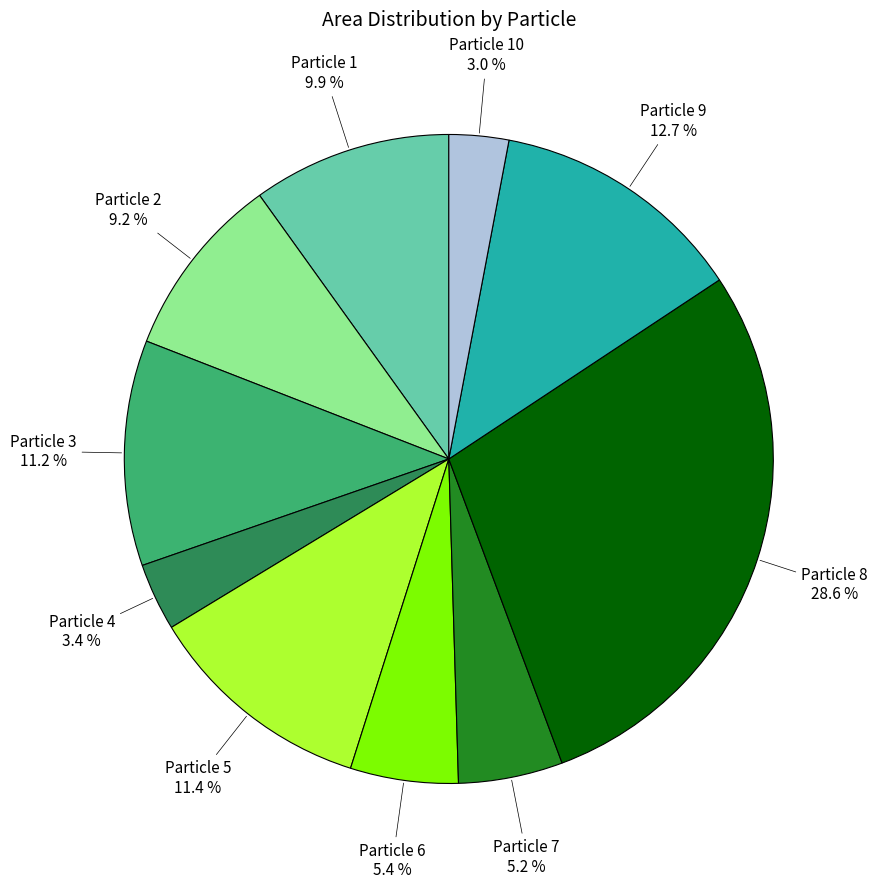

How many segments does this pie chart have?

10